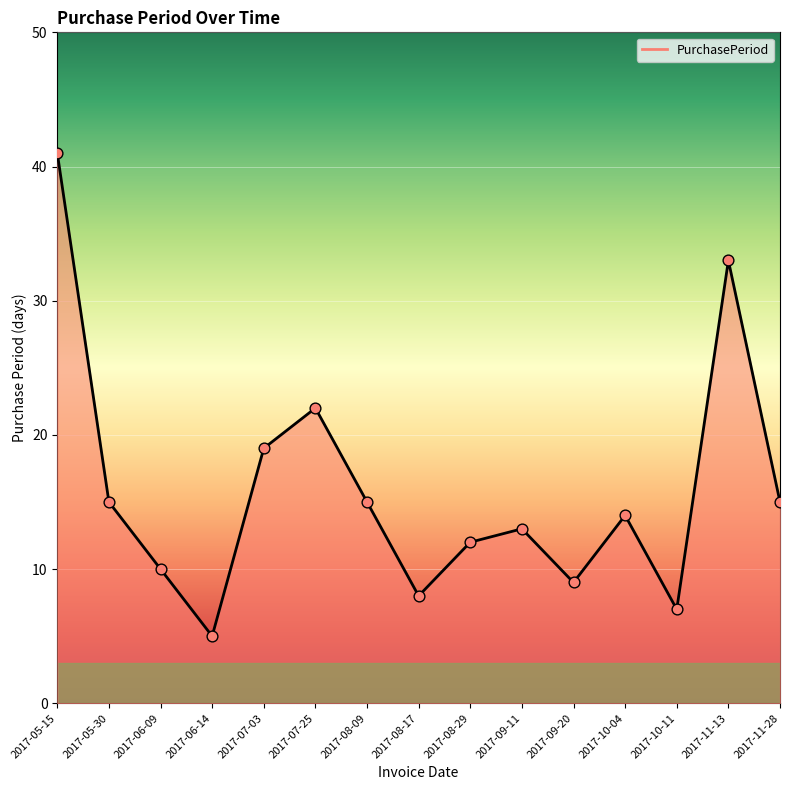

What is the ratio of the value at 2017-11-28 to the value at 2017-10-11?

2.1